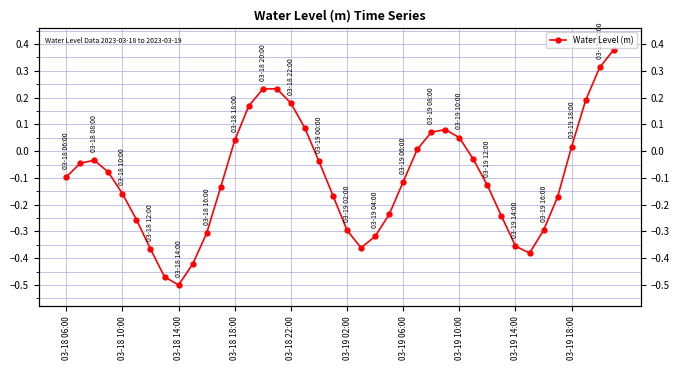

The value at 03-19 10:00 is 0.1. True or false?

True